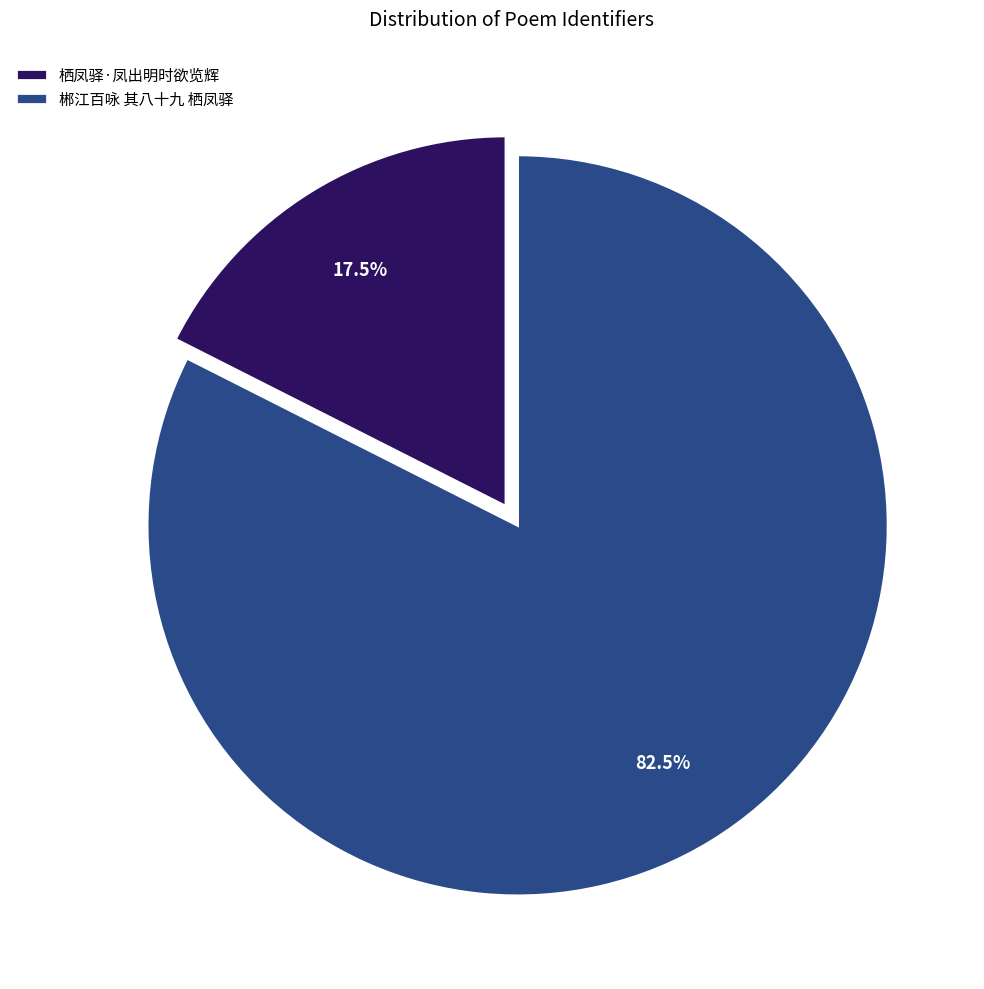

Combined, what portion of the pie is 郴江百咏 其八十九 栖凤驿 and 栖凤驿·凤出明时欲览辉?

100.0%